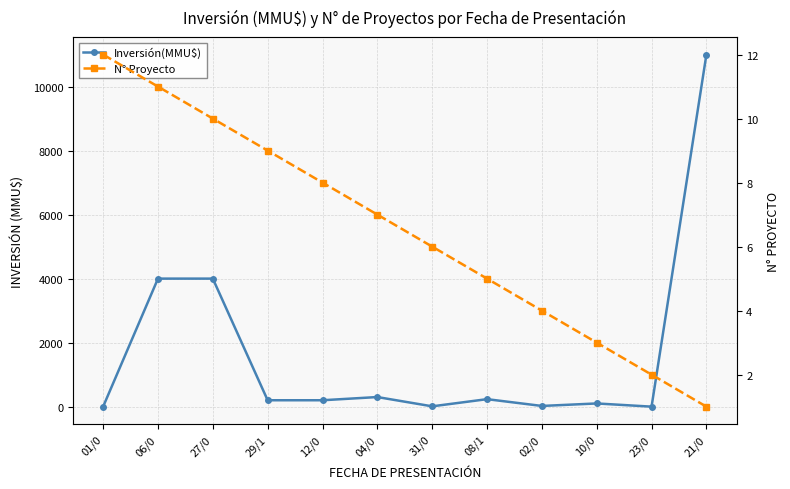

How many lines are shown in the chart?

2